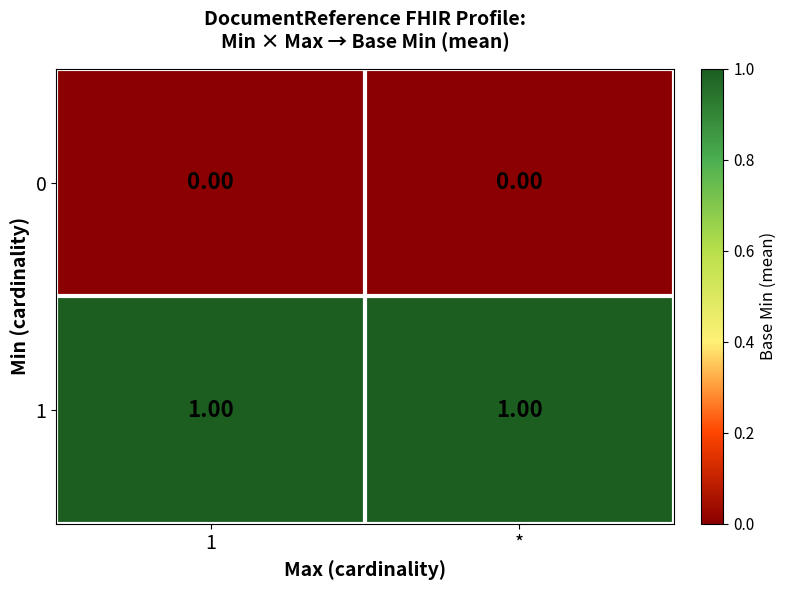

Is the value of 1 at 1 greater than the value of 0 at 1?

Yes